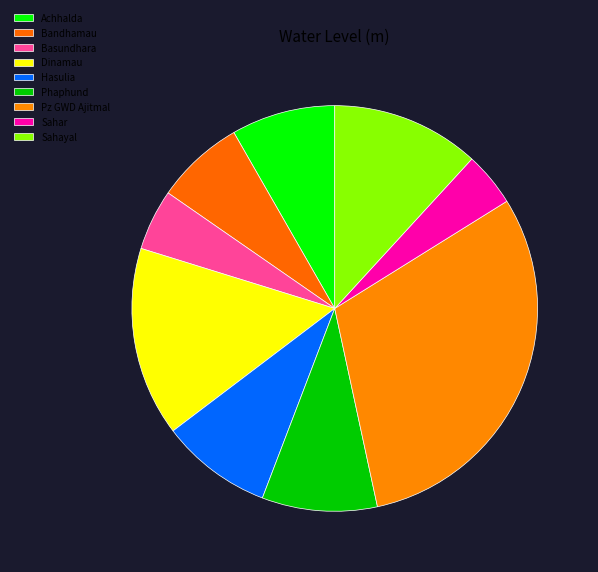

What is the smallest slice in the pie chart?

Sahar